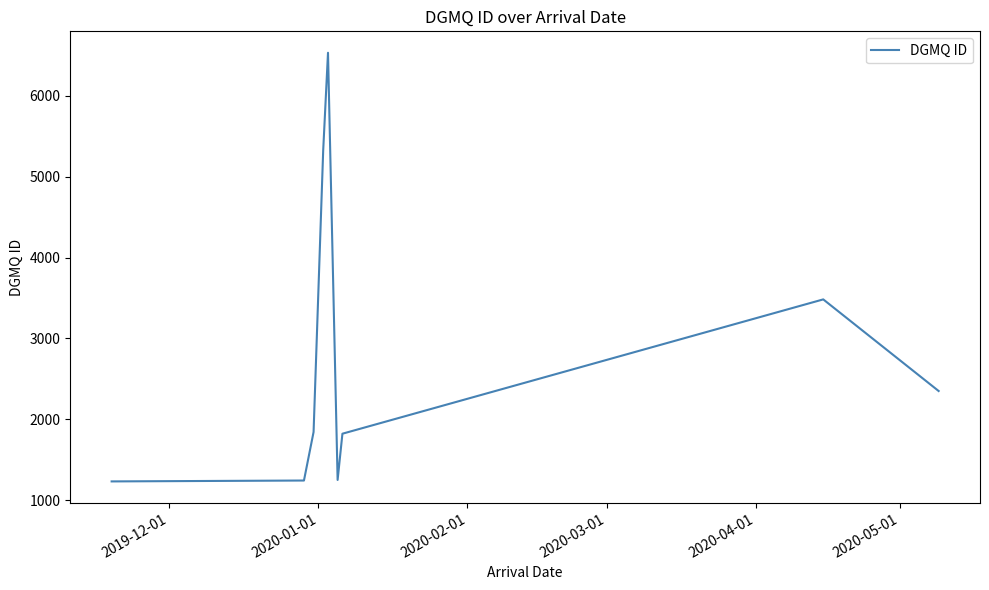

What is the difference between the maximum and minimum values?

5301